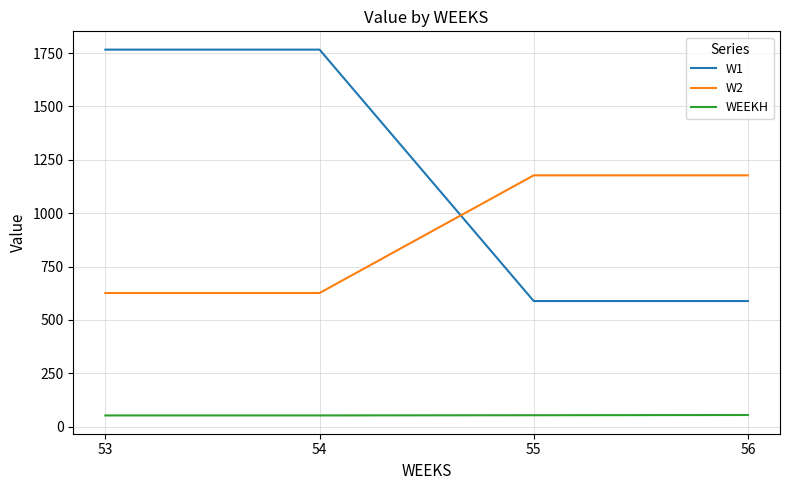

True or false: WEEKH and W1 cross at least once.

False